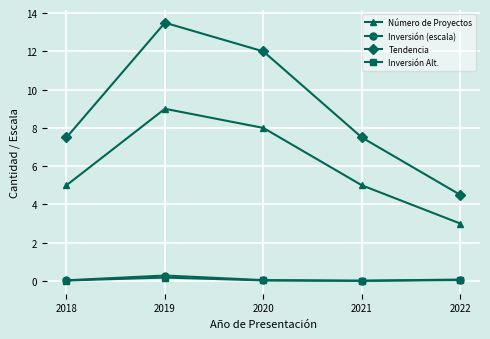

What is the difference between the highest and lowest values at 2018?

7.5